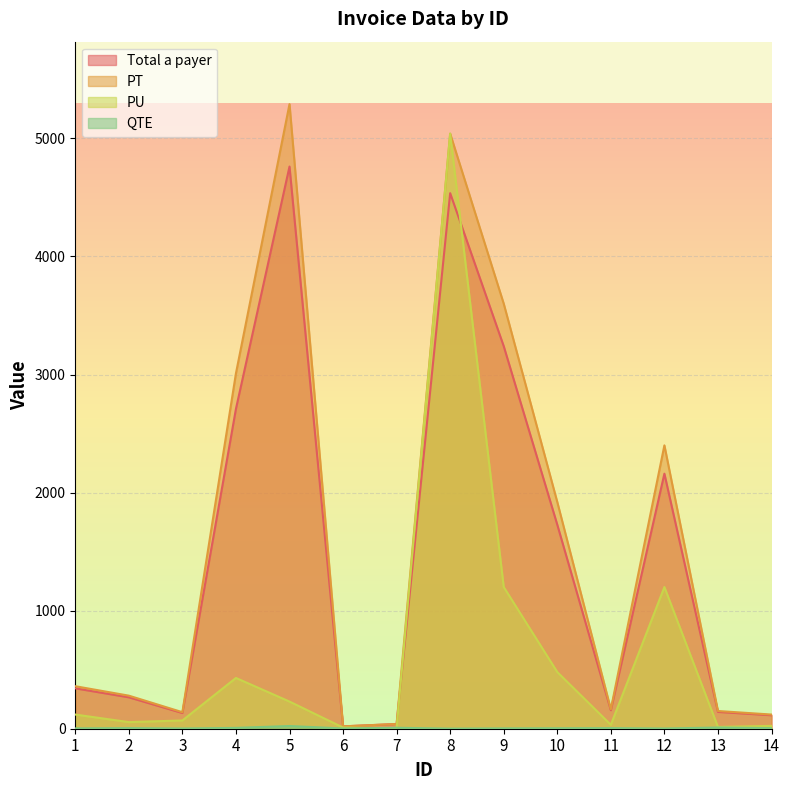

At 1, list the series in order from smallest to largest.

QTE, PU, Total a payer, PT